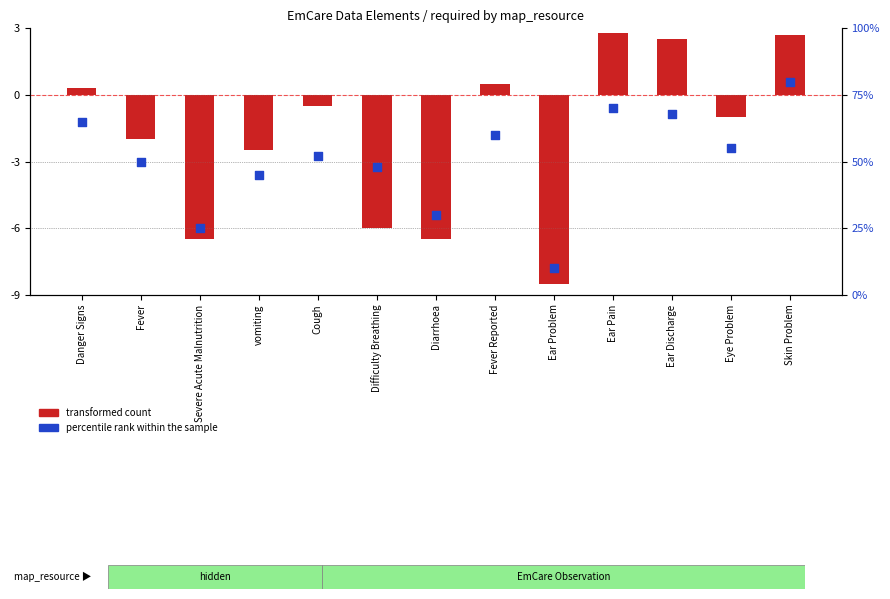

What is the change in value from Fever Reported to Ear Discharge?

+8